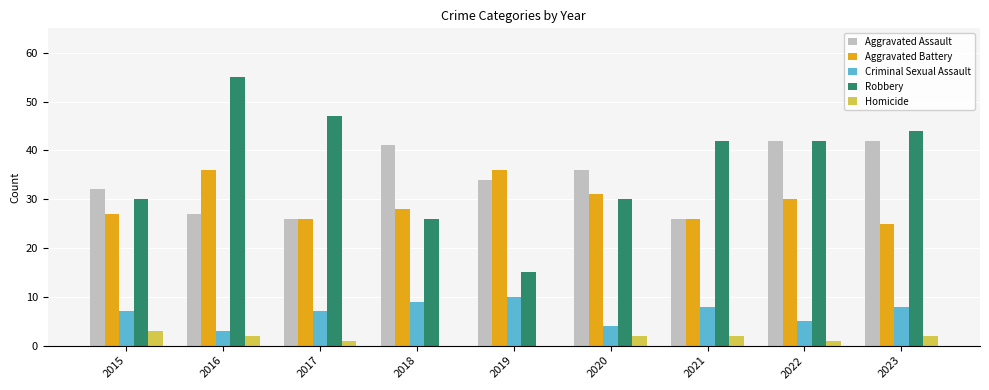

How many series are shown in this chart?

5